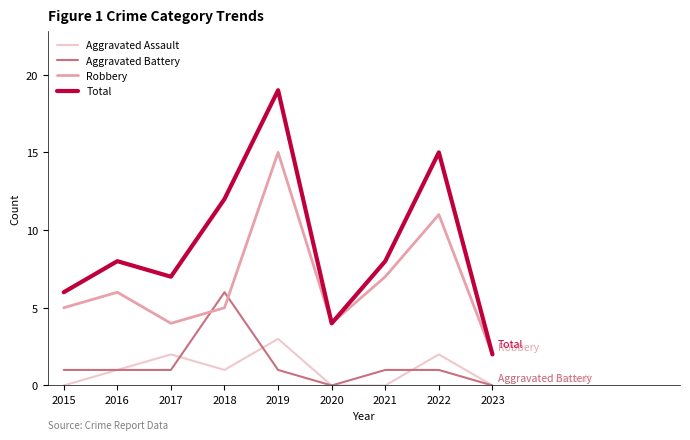

Which series has the largest total across all categories?

Total